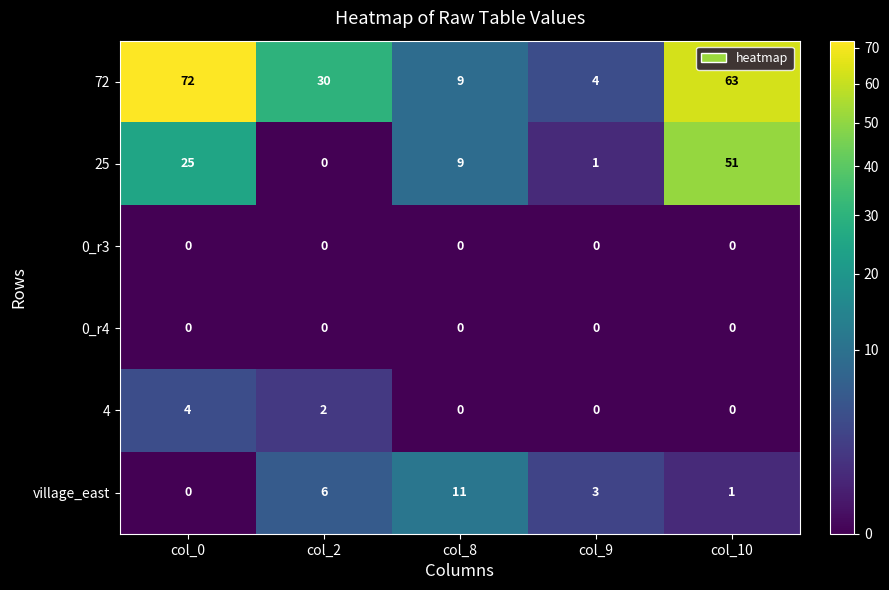

The value of village_east at col_9 is 5. True or false?

False